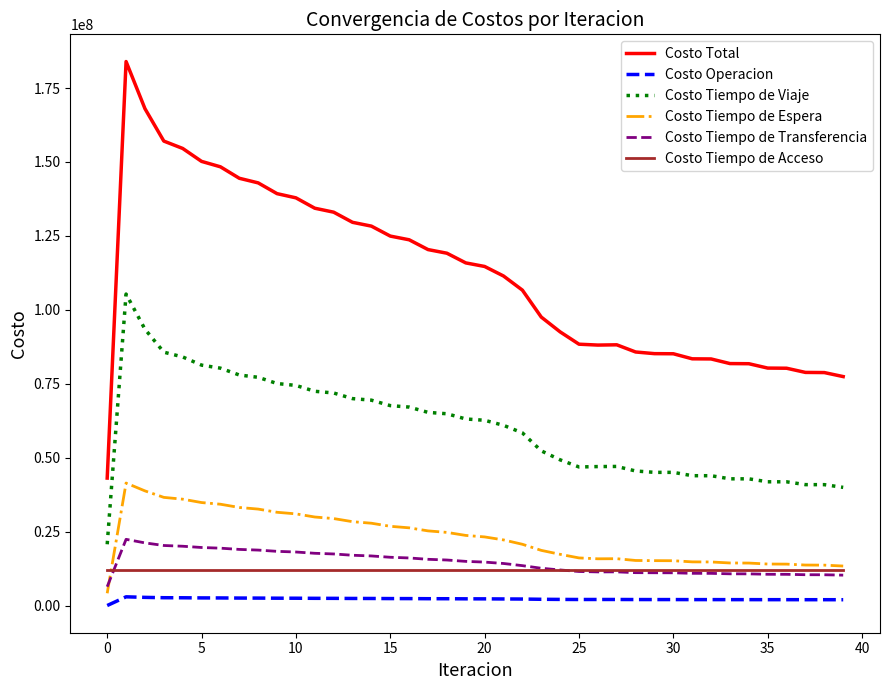

Which series has the largest total across all categories?

Costo Total